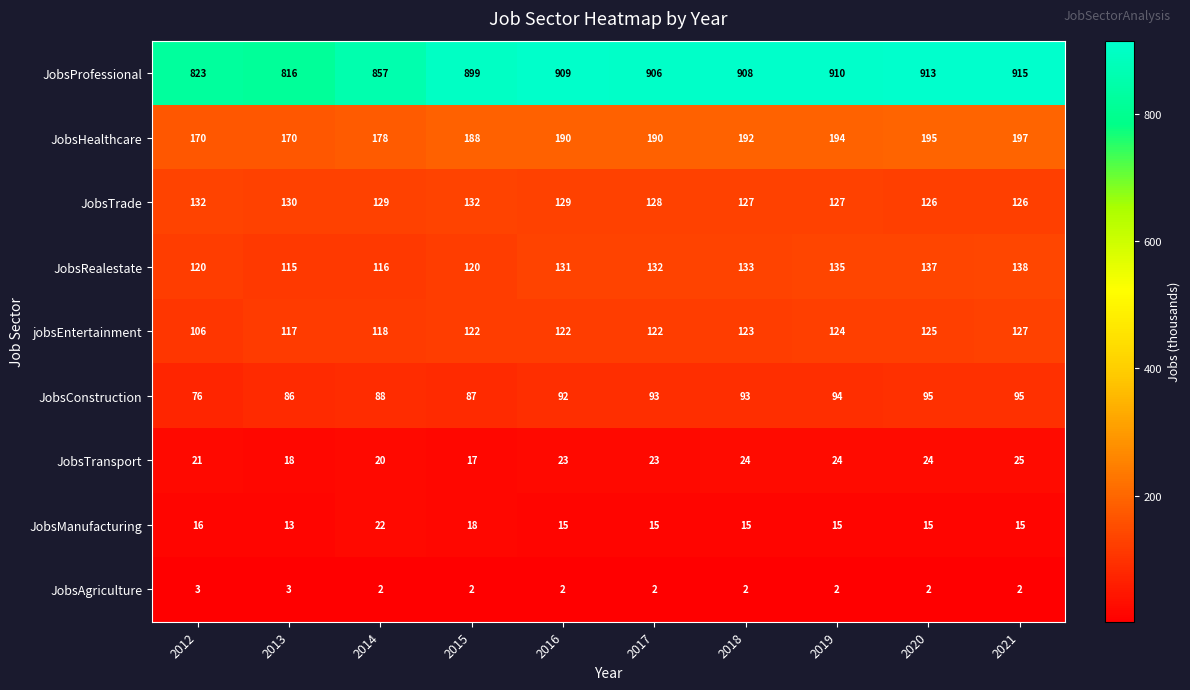

What is the average value of the JobsTrade series?

129